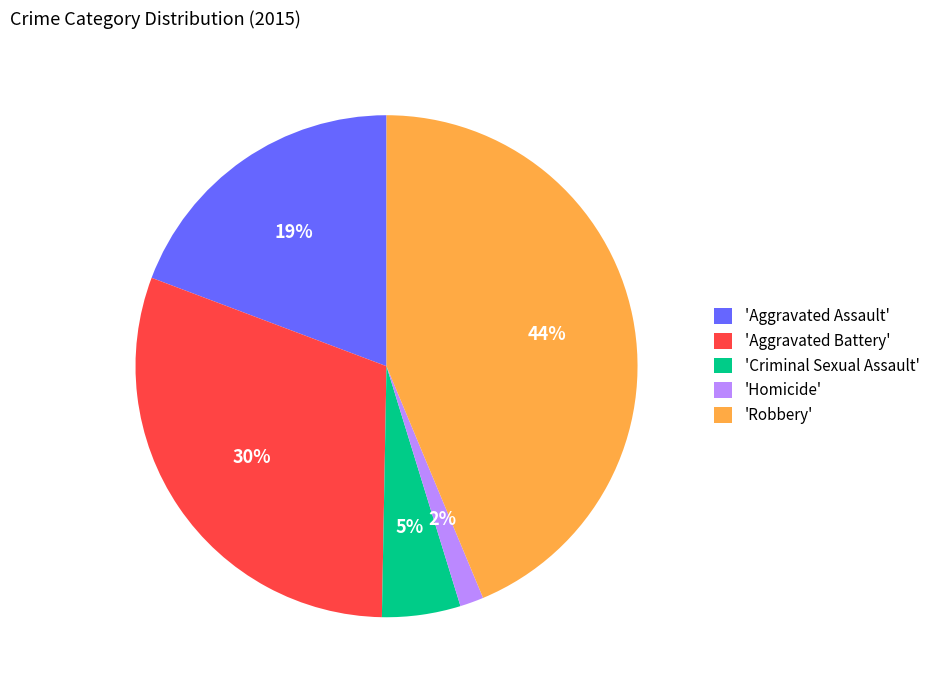

To the nearest percent, what percentage of the pie is 'Aggravated Battery'?

30%